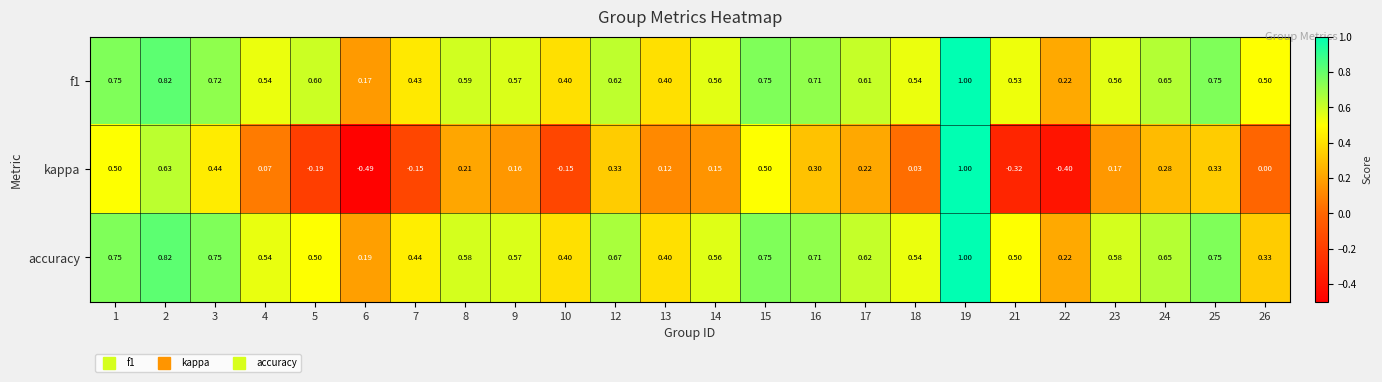

Which series has the widest spread of values?

kappa